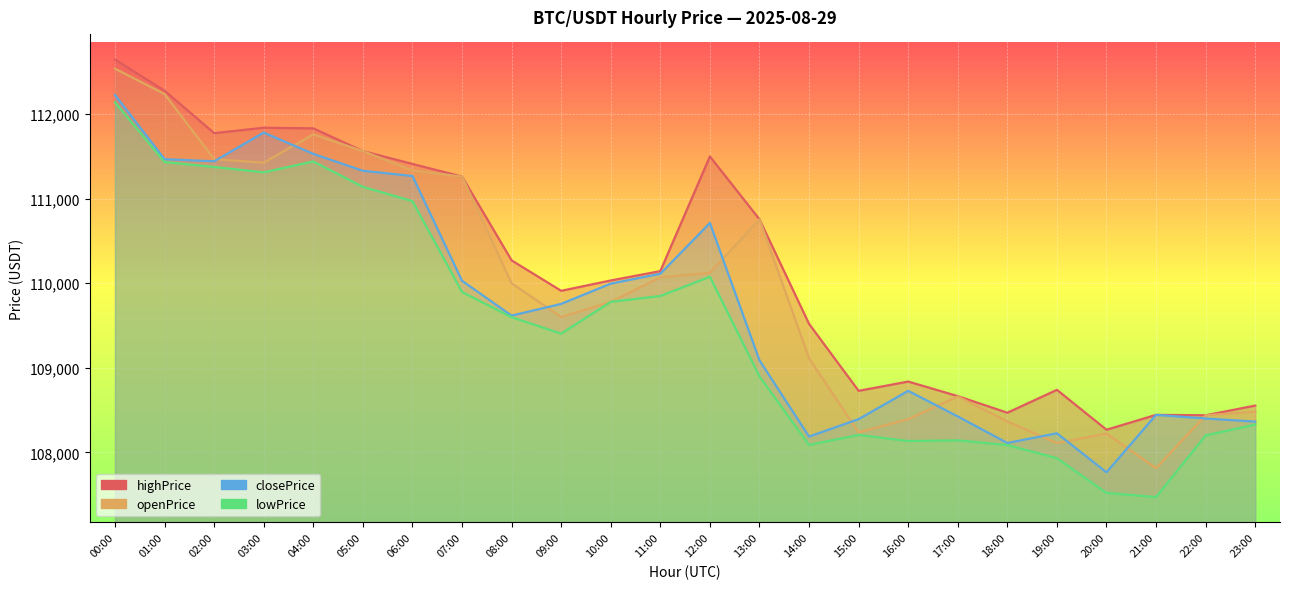

Rank the series by their maximum value, from highest to lowest.

highPrice, openPrice, closePrice, lowPrice